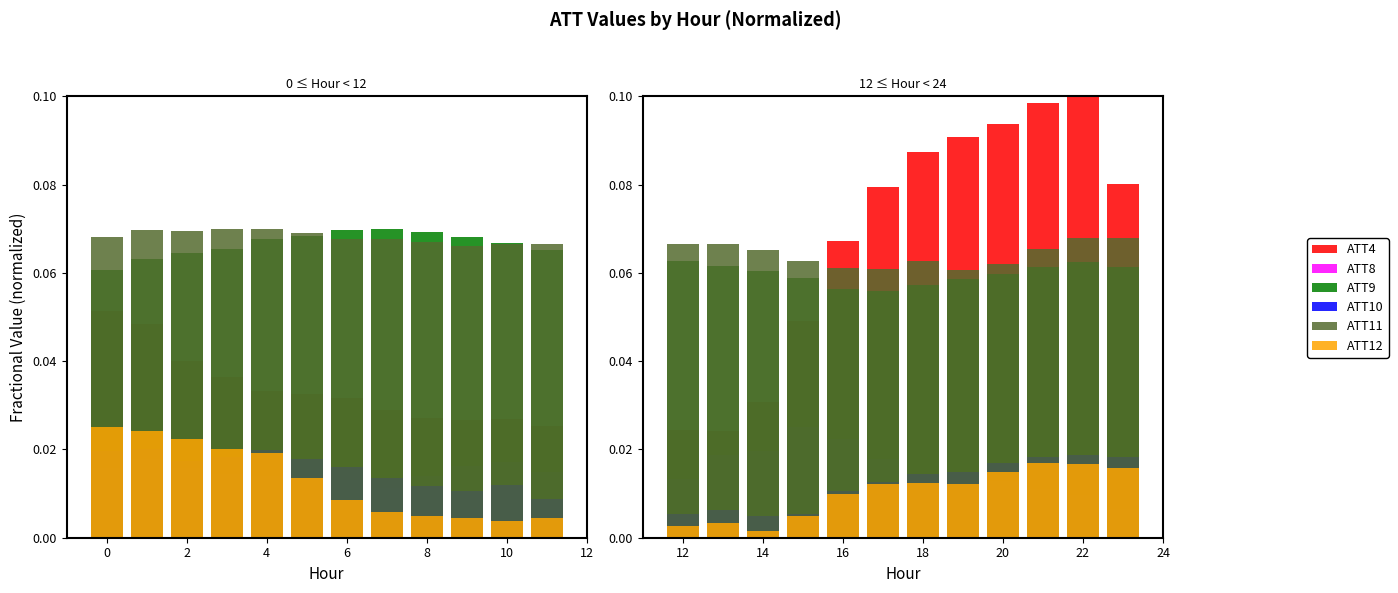

What is the sum of the ATT4 values at 6 and 8?

0.1